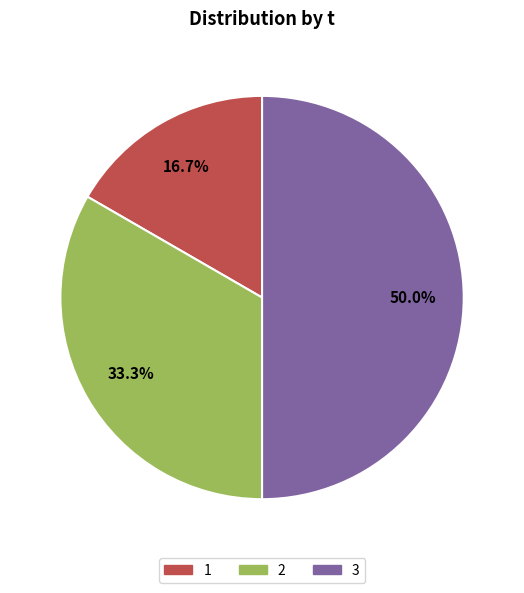

Rank the categories by value from highest to lowest.

3, 2, 1